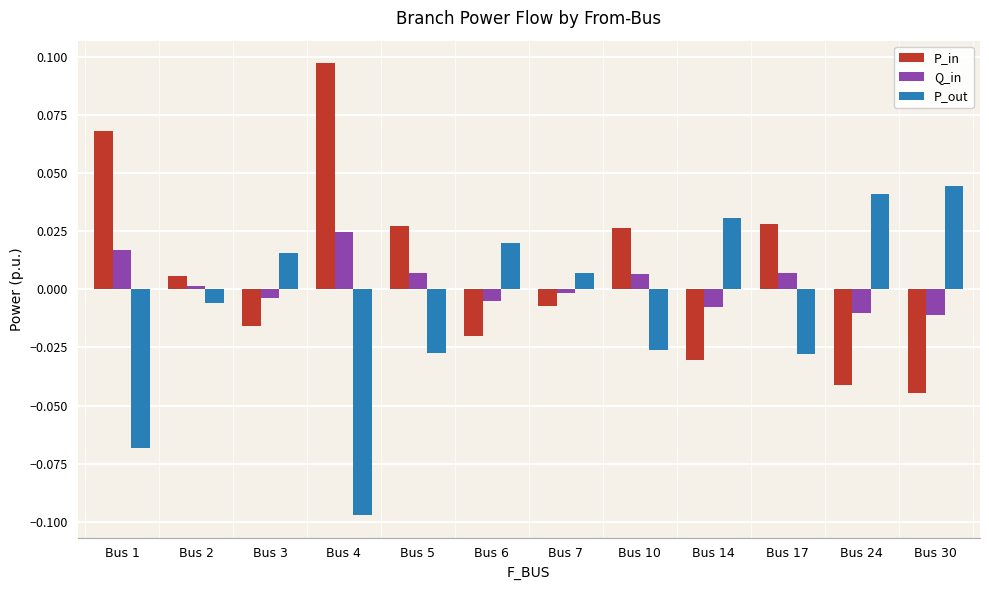

The value of Q_in at Bus 2 is 0.0. True or false?

True